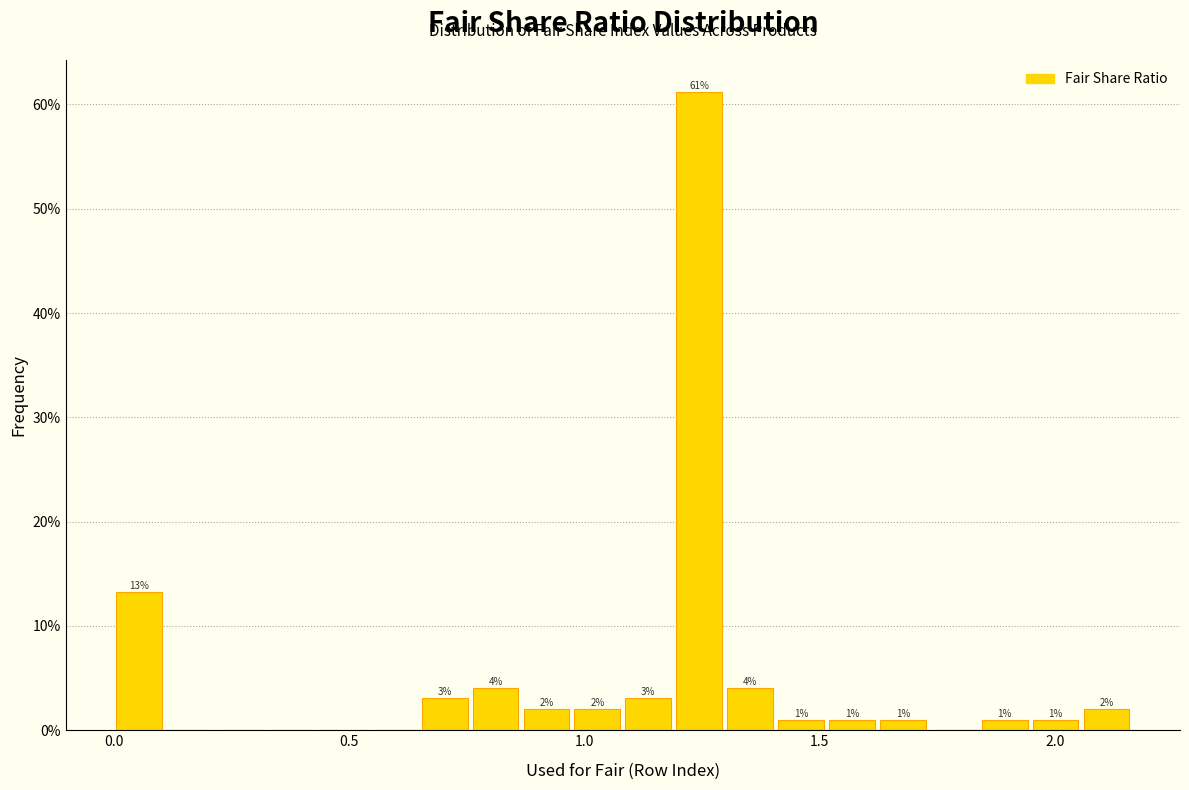

Around what value on the x-axis is the tallest bar? Give the approximate position of its centre, as read against the axis.

1.25